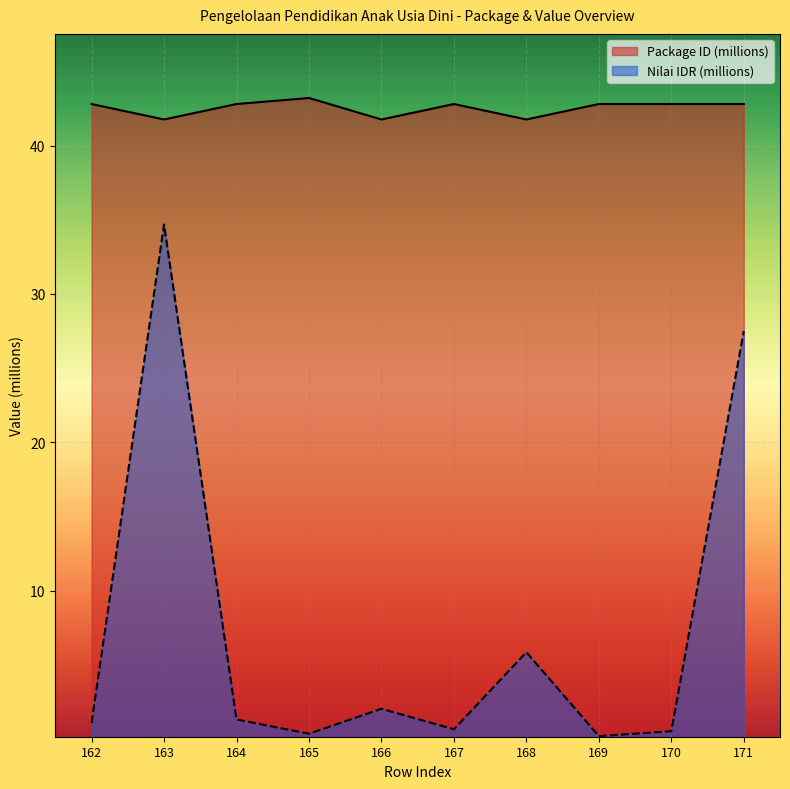

Where does the Package ID series first go above 42?

162